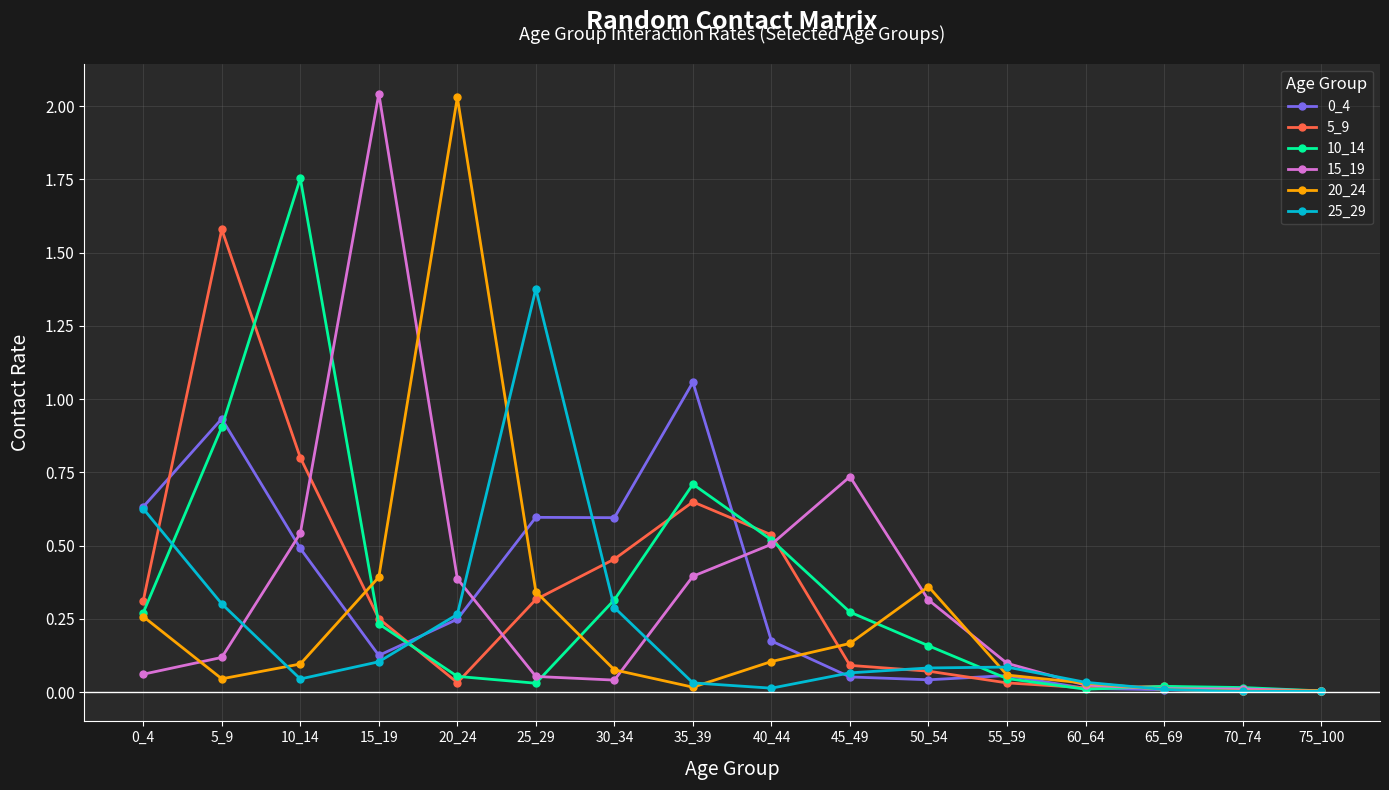

At which category does 5_9 reach its first local peak?

5_9